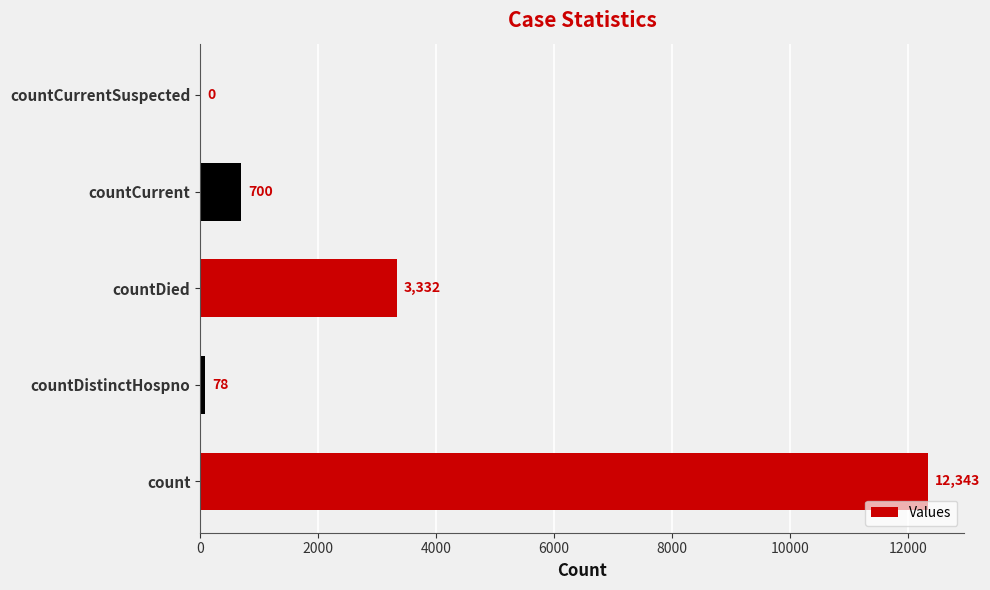

What is the average value?

3291